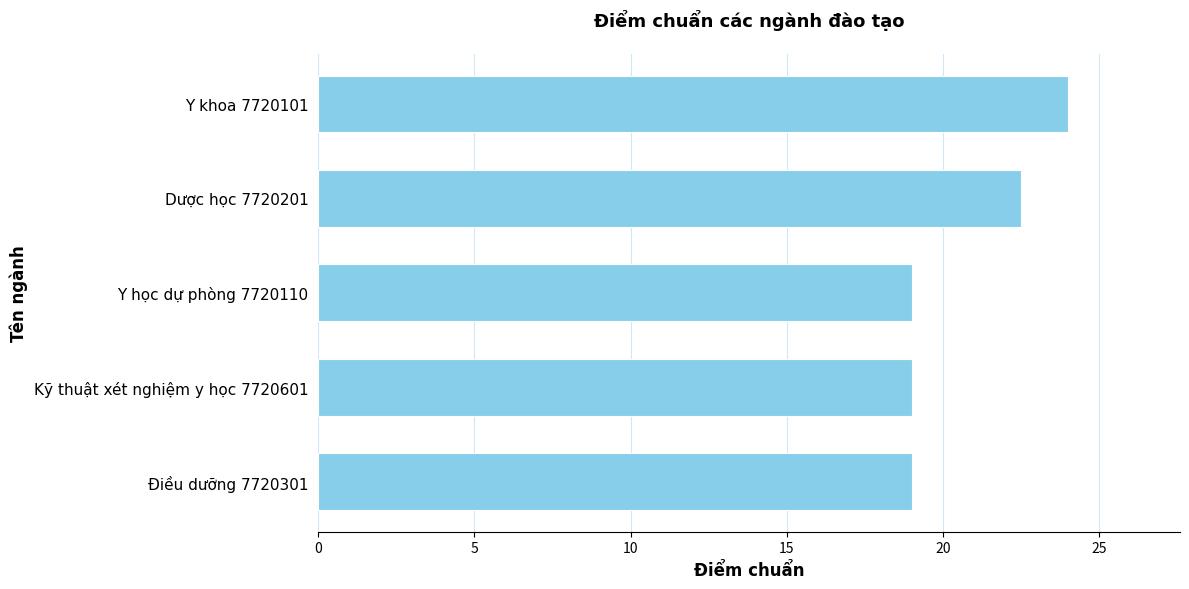

The chart shows a value of 9.5 at Điều dưỡng 7720301. True or false?

False